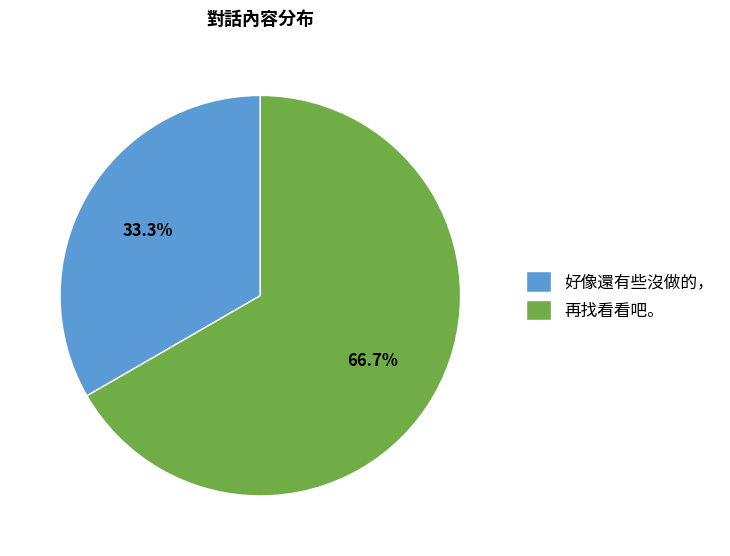

The 好像還有些沒做的， slice represents 33% of the pie. True or false?

True